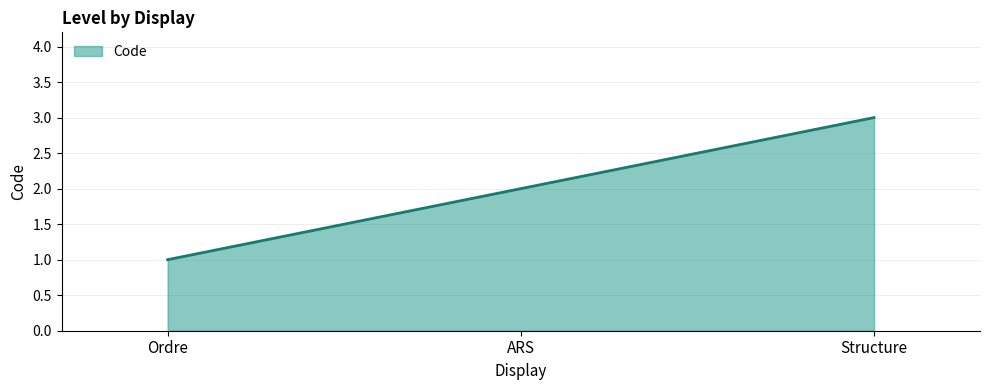

Which category has the lowest value across all series?

Ordre